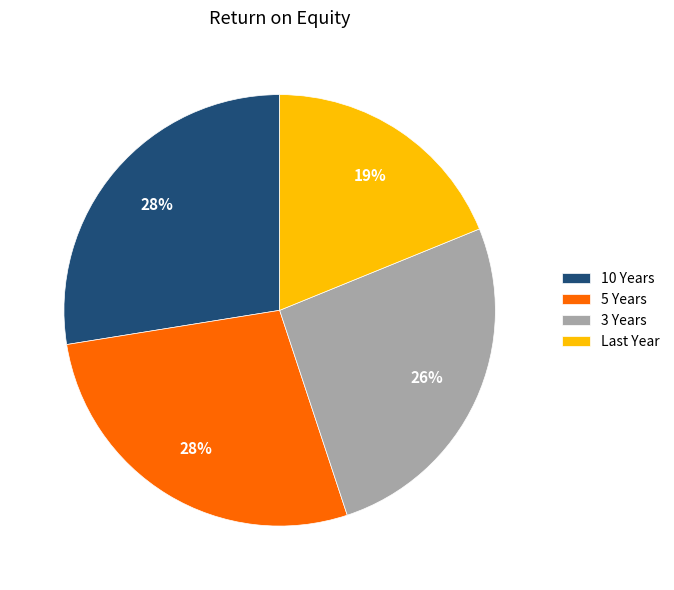

To the nearest percent, what is the difference between the largest and smallest slice percentages?

9%